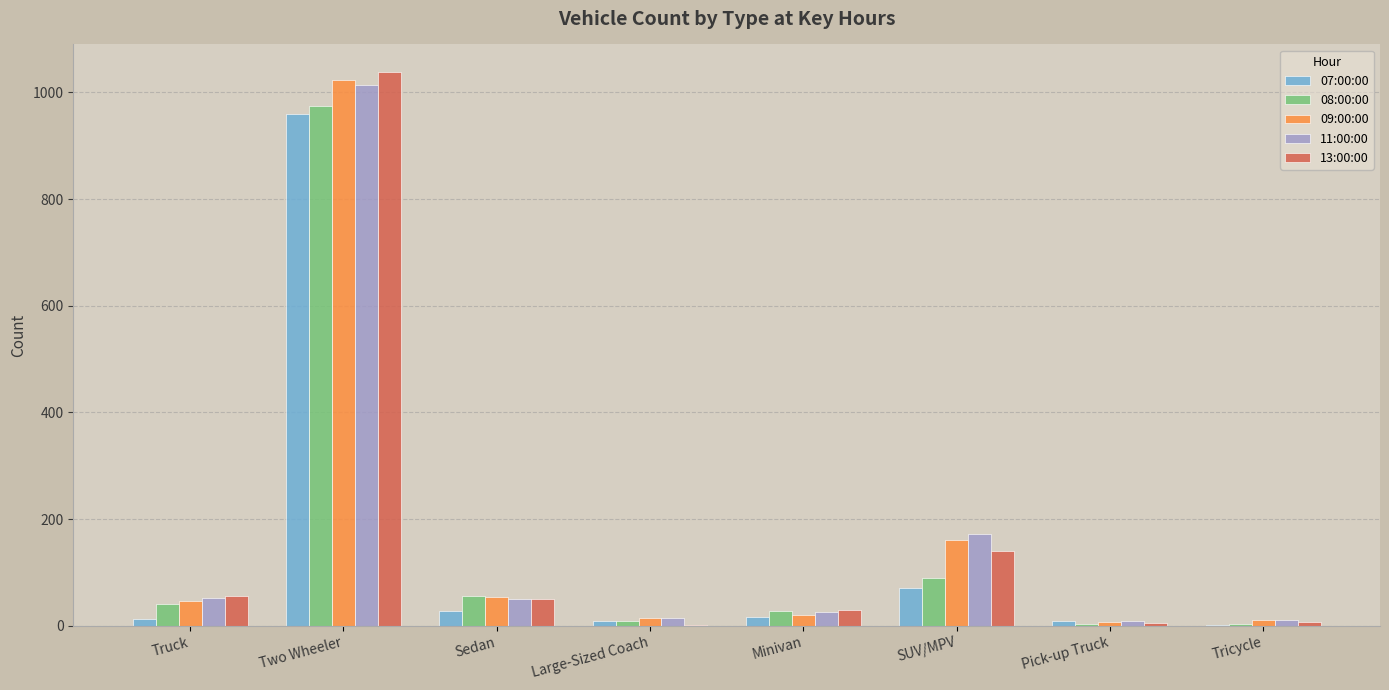

The 08:00:00 series shows 33 at SUV/MPV. True or false?

False